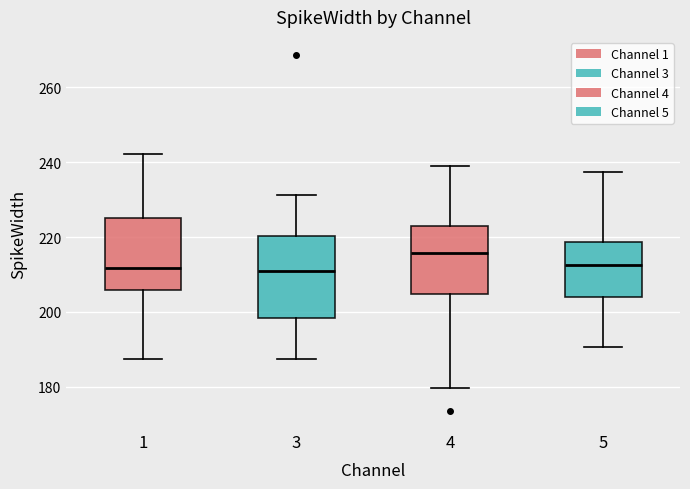

Which box has the highest median line?

4